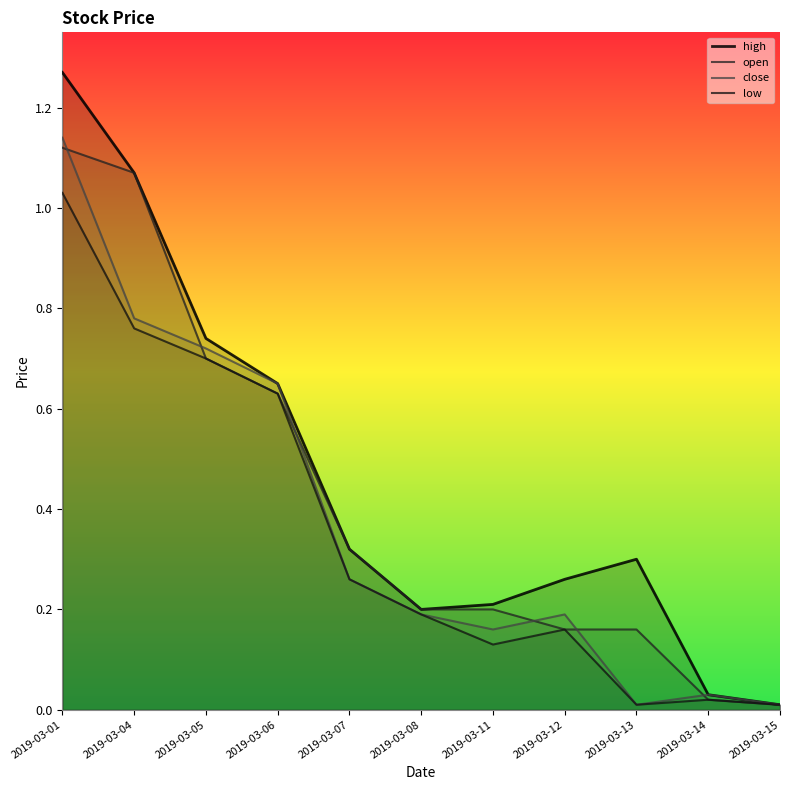

True or false: open has a value of 1.3 at 2019-03-05.

False